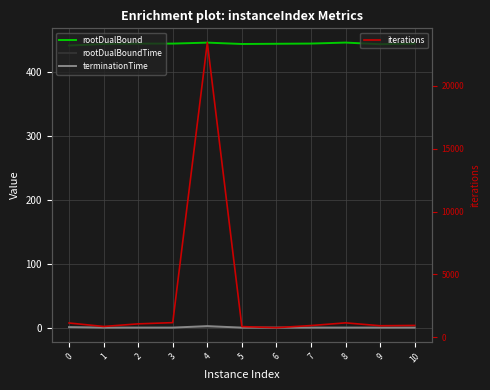

Between 1 and 7, which series saw the biggest shift?

iterations